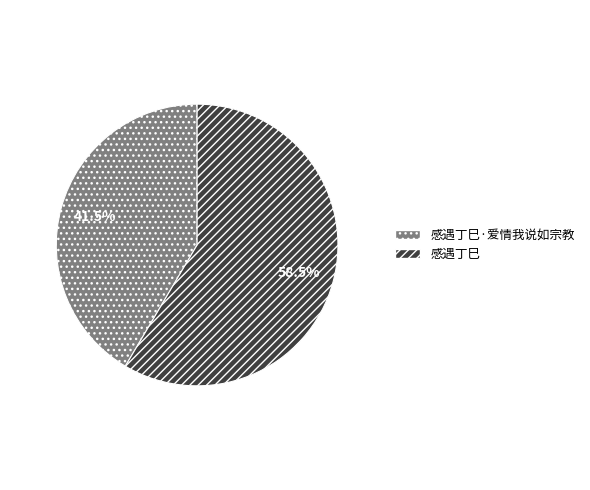

Is there any slice that represents more than half of the pie?

Yes